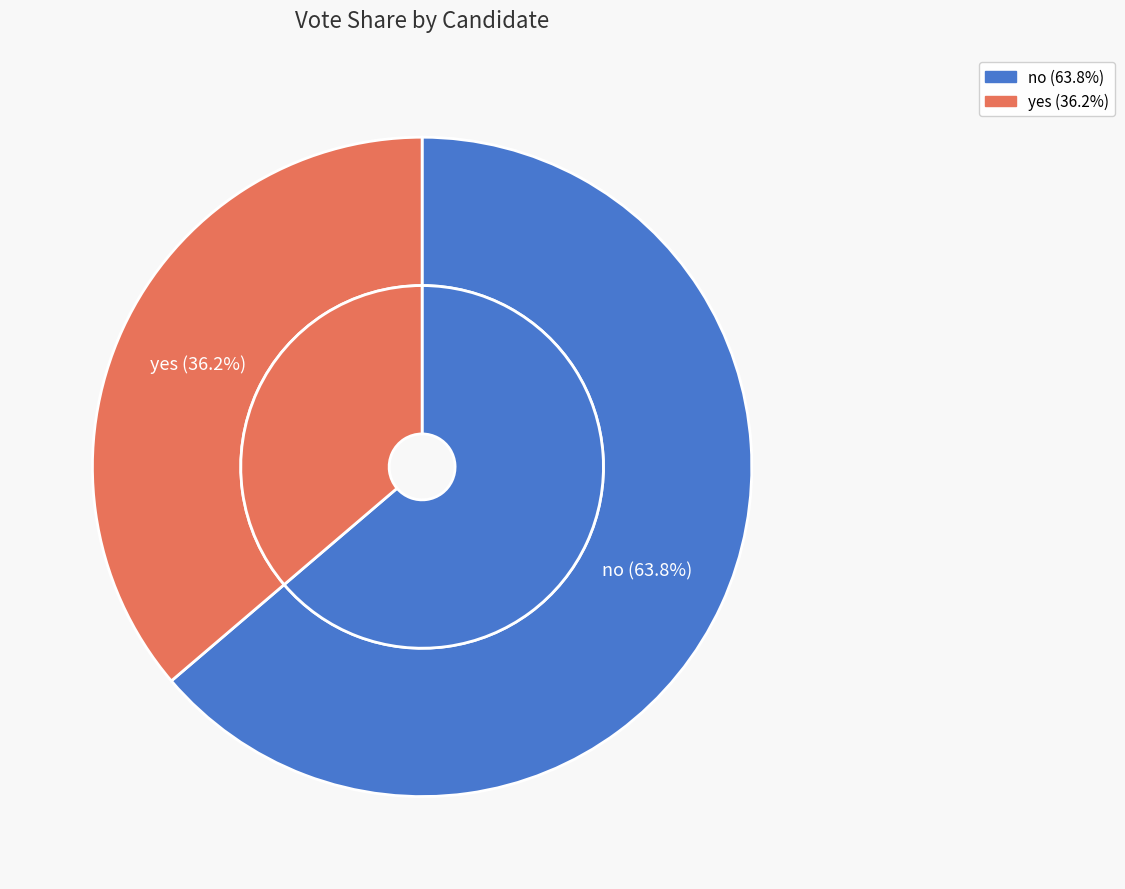

What is the ratio of the value at yes to the value at no?

0.6